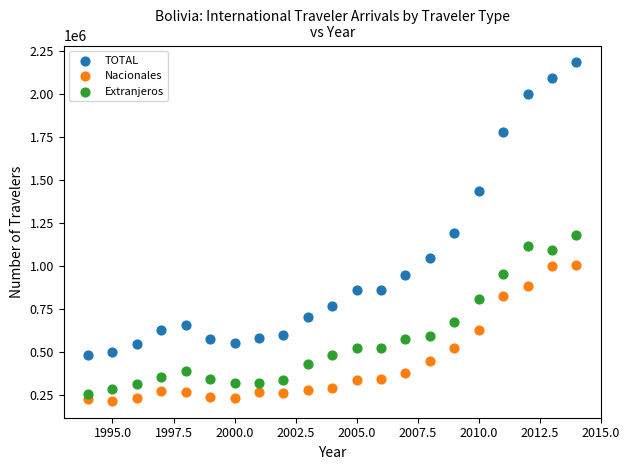

Which series has the widest spread of Y values?

TOTAL